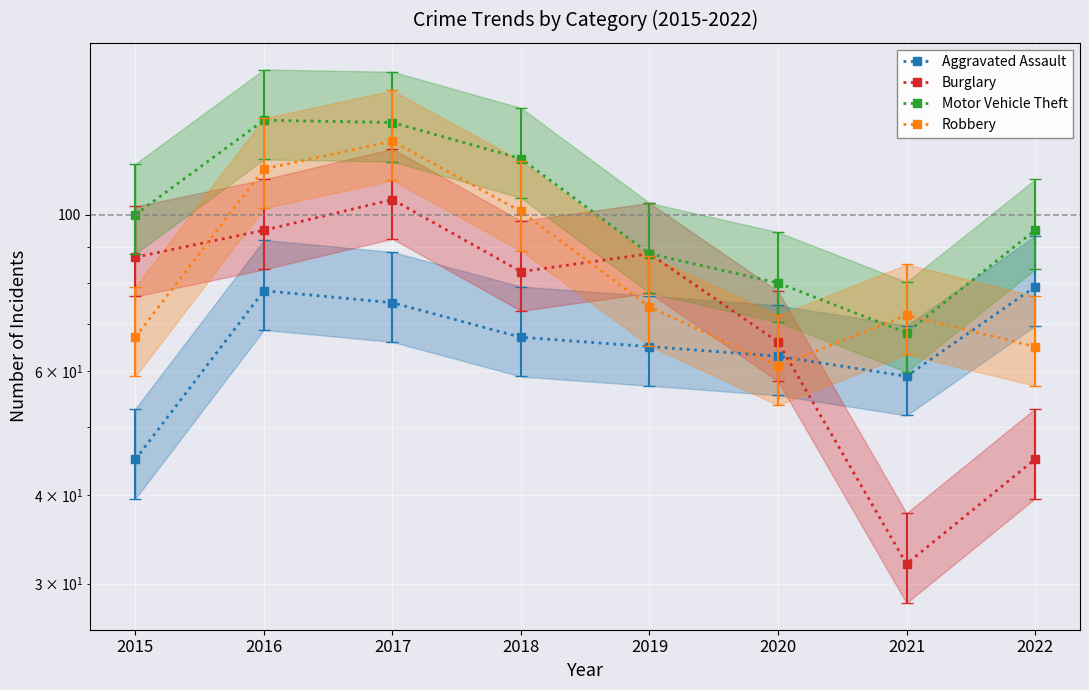

Rank the series at 2015 from lowest to highest value.

Aggravated Assault, Robbery, Burglary, Motor Vehicle Theft